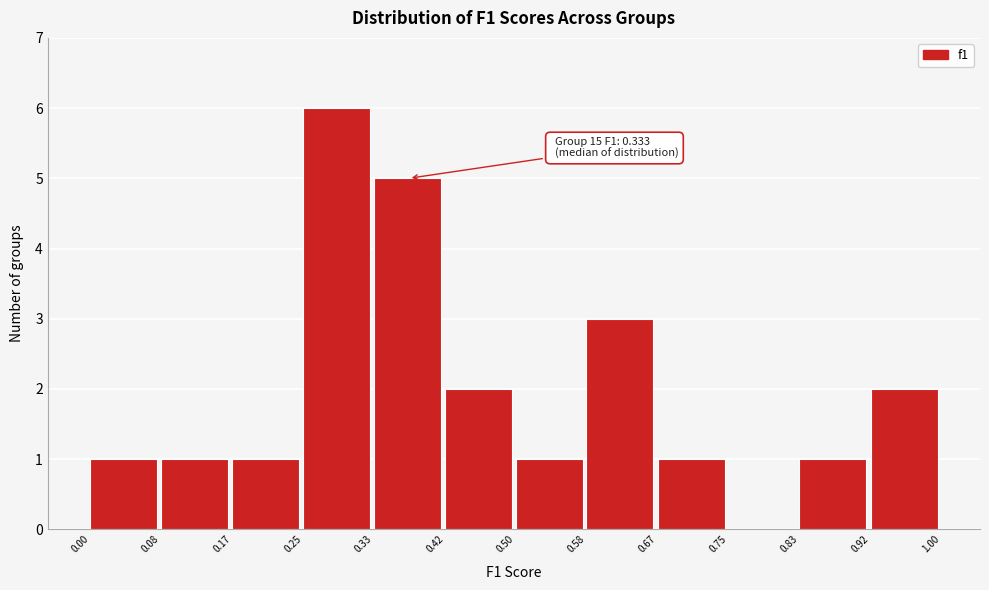

Over which range of the x-axis is the bar tallest?

0.25 to 0.33